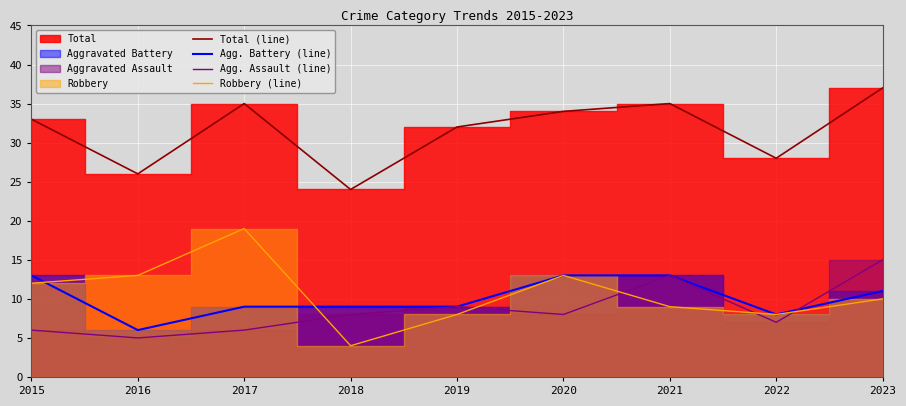

Between 2015 and 2018, which series saw the biggest shift?

Total (line)